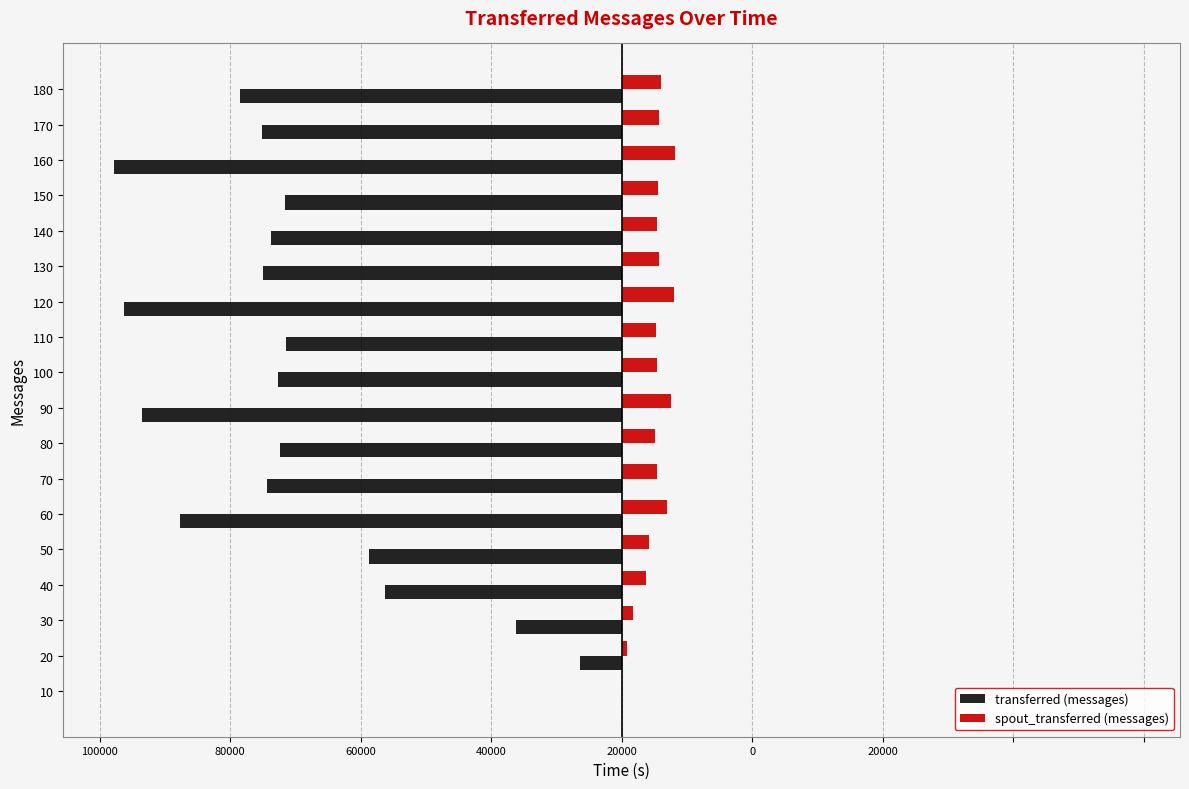

What are all the series names shown in the legend?

transferred (messages), spout_transferred (messages)